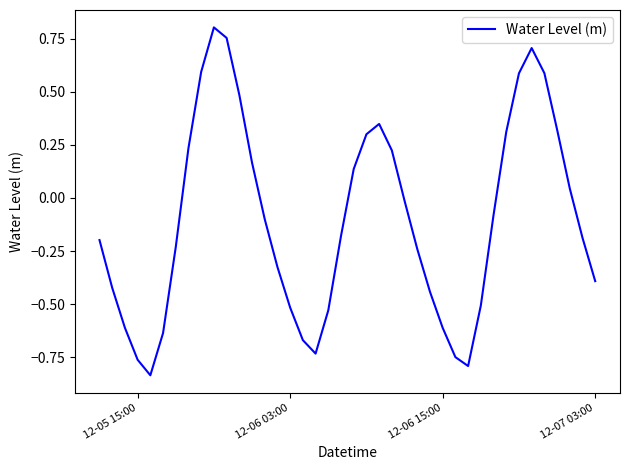

How many points are higher than both their immediate neighbors (excluding endpoints)?

3